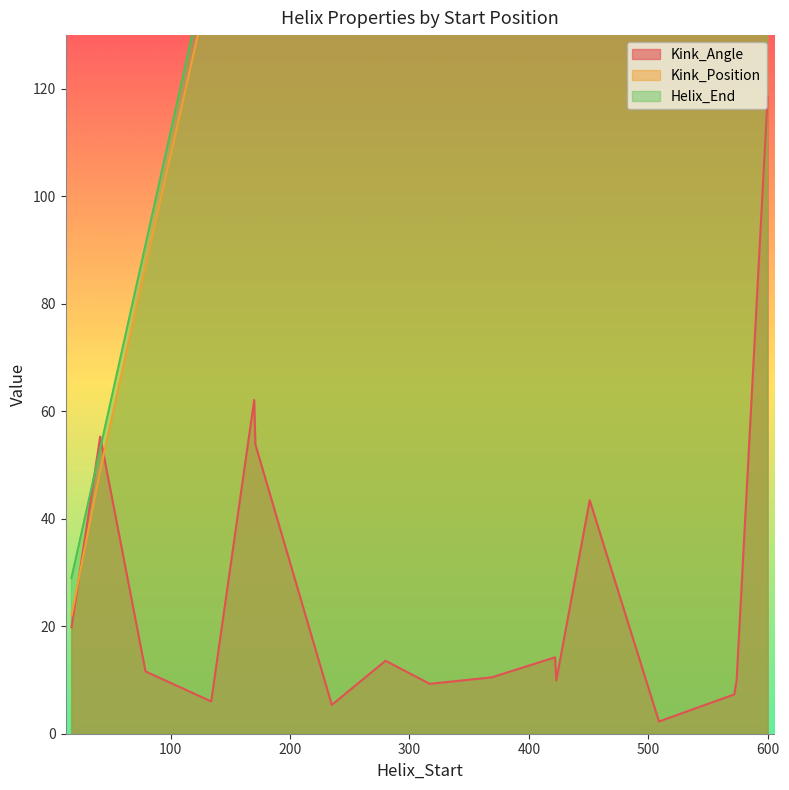

Is the value of Kink_Angle at 17 greater than the value of Kink_Position at 280?

No